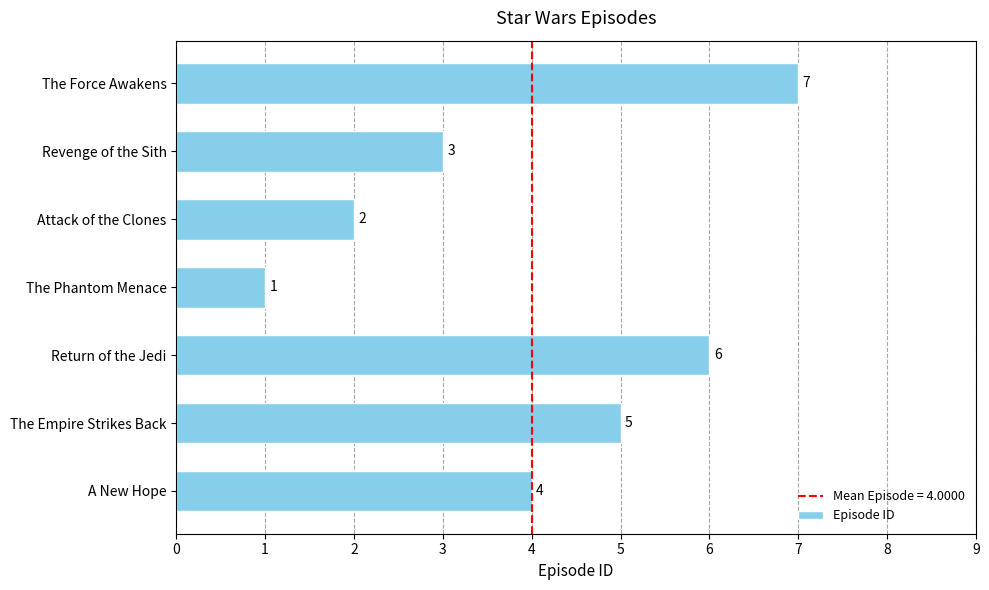

Reading bottom to top, list all the values displayed in this chart.

A New Hope=4	The Empire Strikes Back=5	Return of the Jedi=6	The Phantom Menace=1	Attack of the Clones=2	Revenge of the Sith=3	The Force Awakens=7